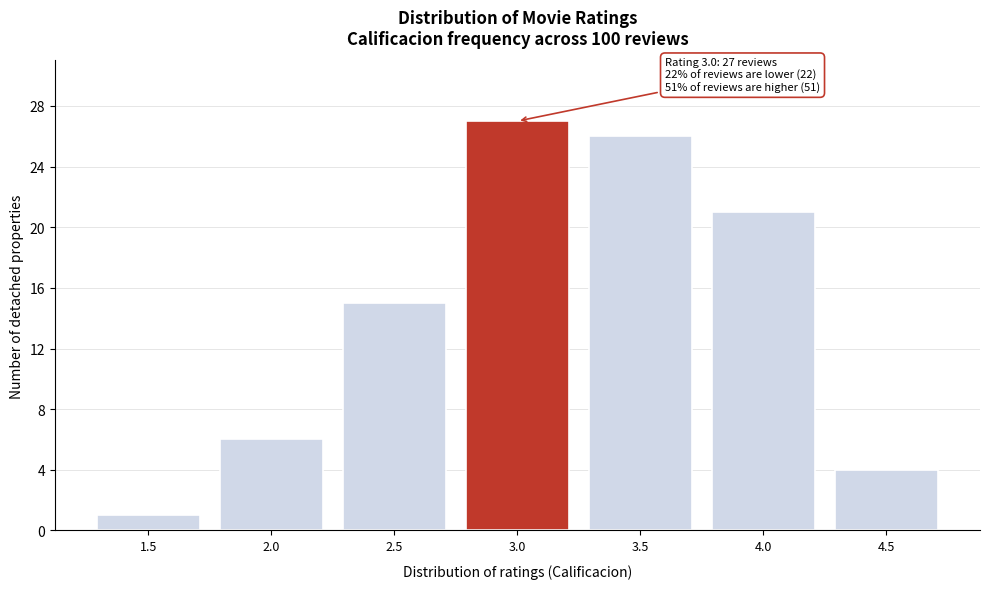

Over which range of the x-axis is the bar tallest?

2.75 to 3.25